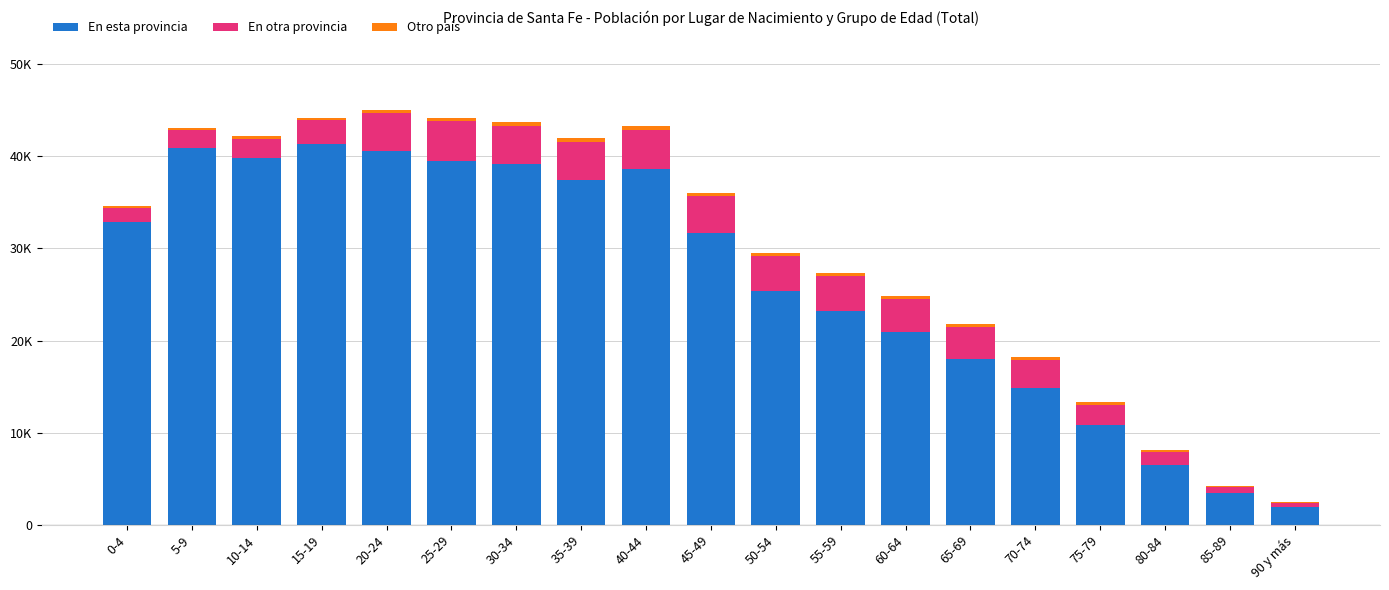

What is the difference between the En esta provincia values at 30-34 and 70-74?

24333